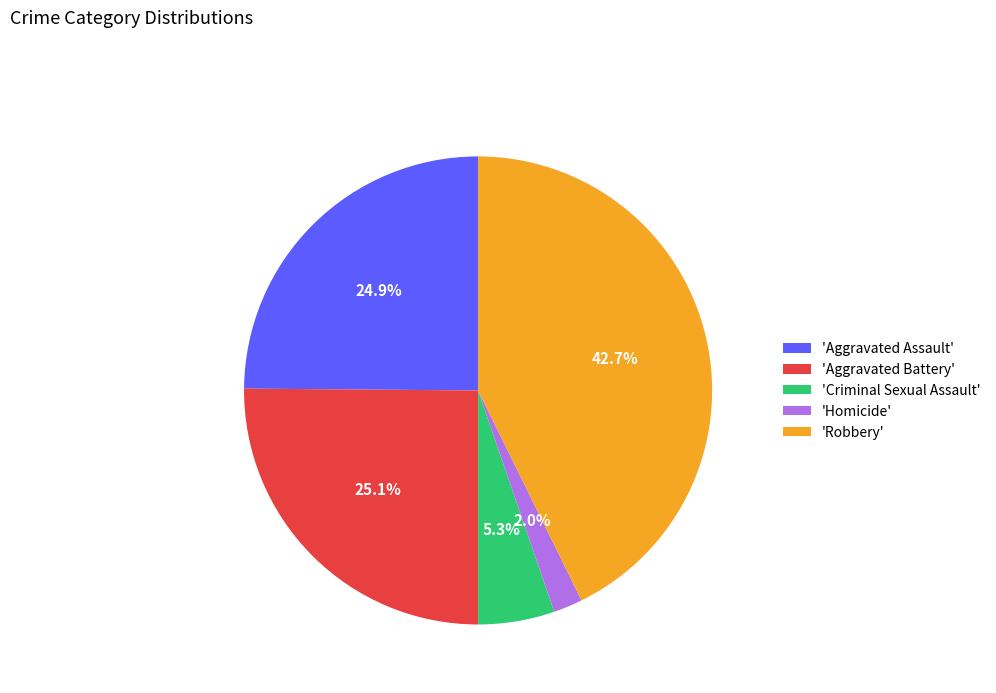

Approximately how many times larger is the value at 'Aggravated Battery' compared to 'Robbery'?

0.6